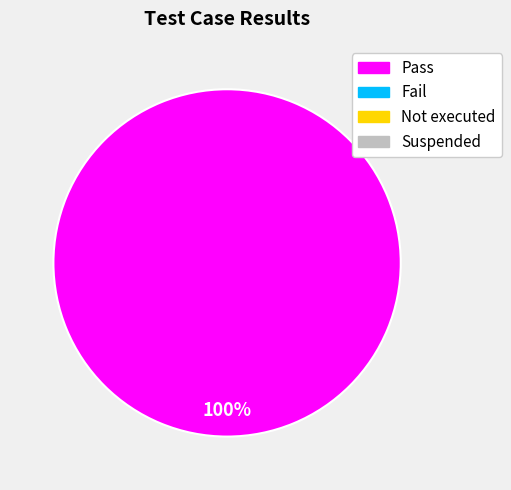

How many segments does this pie chart have?

1